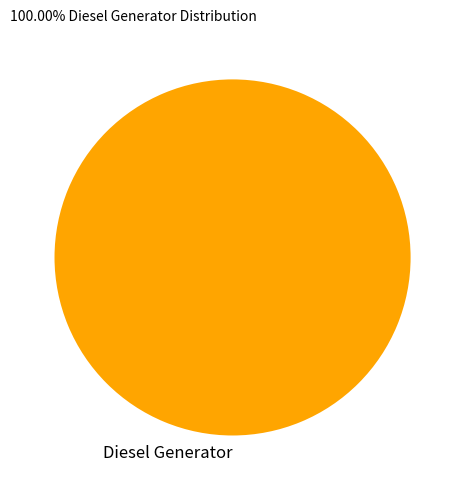

The Diesel Generator slice represents 85% of the pie. True or false?

False